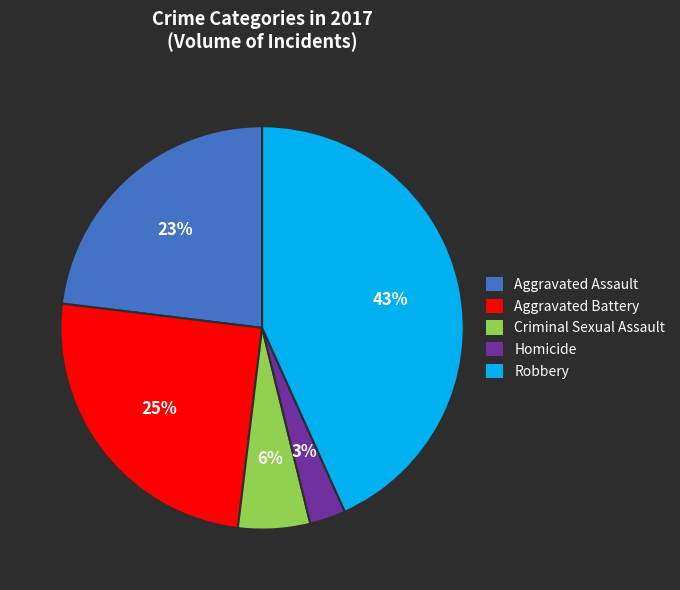

To the nearest percent, what is the difference between the Robbery and Aggravated Battery slice percentages?

18%